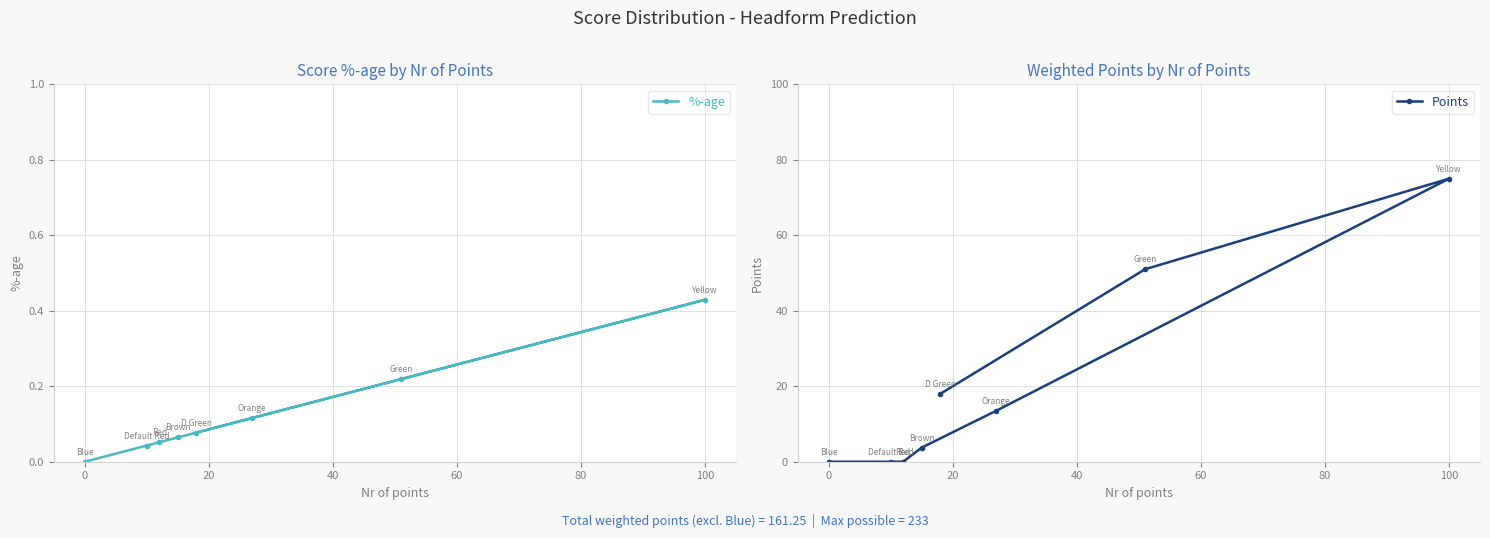

What is the sum of all %-age values?

1.0